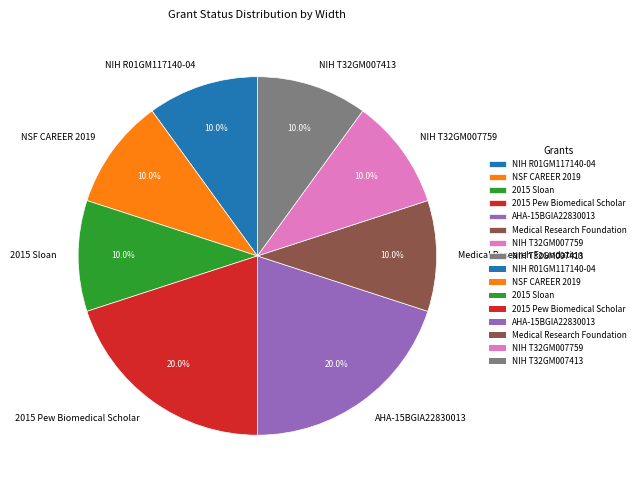

Does 2015 Sloan account for over 50% of the chart?

No